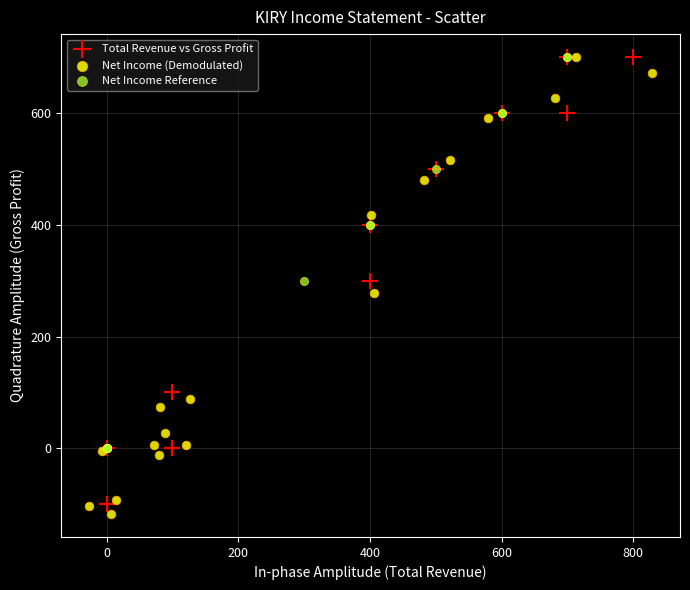

Which series reaches the minimum Y coordinate?

Net Income (Demodulated)